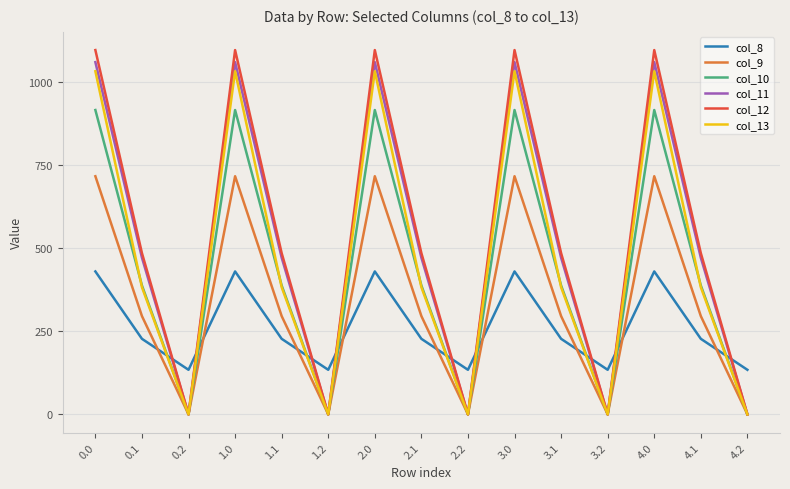

Reading left to right, extract all data points from this chart.

col_8: 0.0=430.3	0.1=227.5	0.2=134.2	1.0=430.3	1.1=227.5	1.2=134.2	2.0=430.3	2.1=227.5	2.2=134.2	3.0=430.3	3.1=227.5	3.2=134.2	4.0=430.3	4.1=227.5	4.2=134.2
col_9: 0.0=716.9	0.1=295.9	0.2=0.0	1.0=716.9	1.1=295.9	1.2=0.0	2.0=716.9	2.1=295.9	2.2=0.0	3.0=716.9	3.1=295.9	3.2=0.0	4.0=716.9	4.1=295.9	4.2=0.0
col_10: 0.0=916.2	0.1=388.1	0.2=0.0	1.0=916.2	1.1=388.1	1.2=0.0	2.0=916.2	2.1=388.1	2.2=0.0	3.0=916.2	3.1=388.1	3.2=0.0	4.0=916.2	4.1=388.1	4.2=0.0
col_11: 0.0=1060.3	0.1=471.7	0.2=0.0	1.0=1060.3	1.1=471.7	1.2=0.0	2.0=1060.3	2.1=471.7	2.2=0.0	3.0=1060.3	3.1=471.7	3.2=0.0	4.0=1060.3	4.1=471.7	4.2=0.0
col_12: 0.0=1096.7	0.1=485.4	0.2=0.0	1.0=1096.7	1.1=485.4	1.2=0.0	2.0=1096.7	2.1=485.4	2.2=0.0	3.0=1096.7	3.1=485.4	3.2=0.0	4.0=1096.7	4.1=485.4	4.2=0.0
col_13: 0.0=1032.9	0.1=382.7	0.2=0.0	1.0=1032.9	1.1=382.7	1.2=0.0	2.0=1032.9	2.1=382.7	2.2=0.0	3.0=1032.9	3.1=382.7	3.2=0.0	4.0=1032.9	4.1=382.7	4.2=0.0